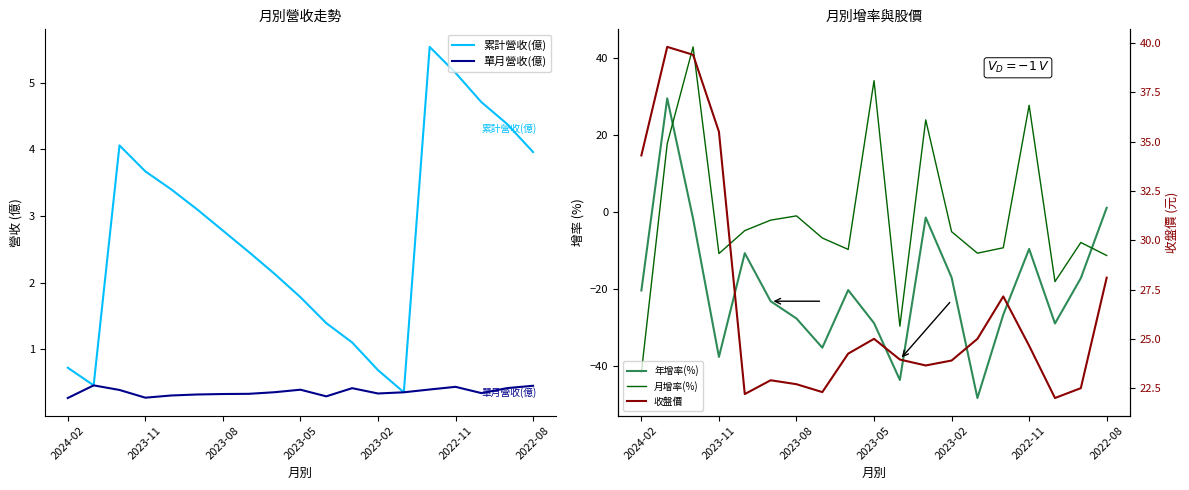

How many categories are shown in the chart?

19